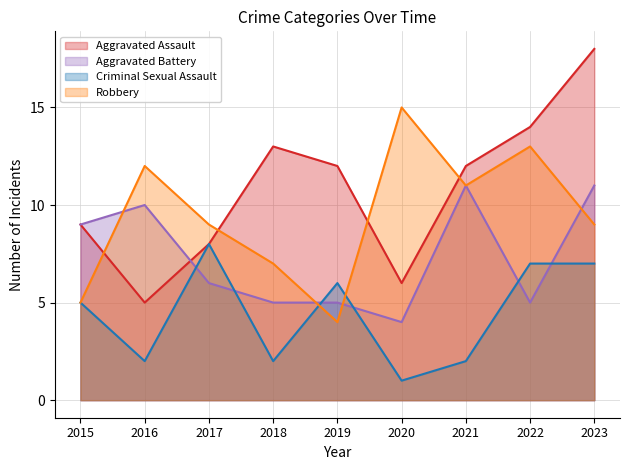

What is the sum of the Robbery values at 2023 and 2020?

24